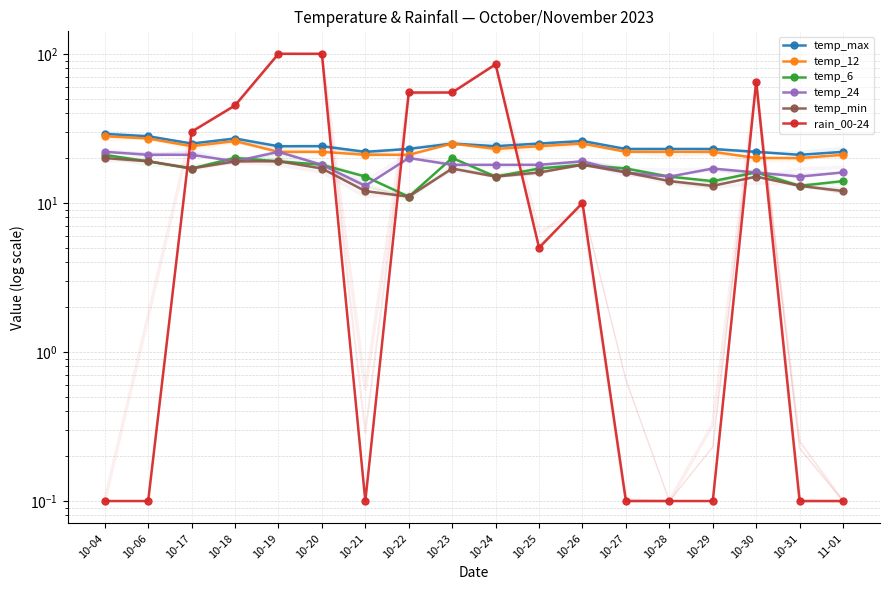

True or false: temp_min and temp_max intersect in this chart.

False